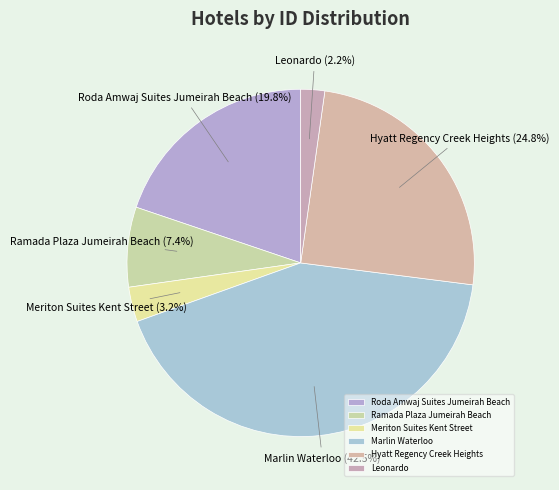

Rank the categories by value from highest to lowest.

Marlin Waterloo, Hyatt Regency Creek Heights, Roda Amwaj Suites Jumeirah Beach, Ramada Plaza Jumeirah Beach, Meriton Suites Kent Street, Leonardo